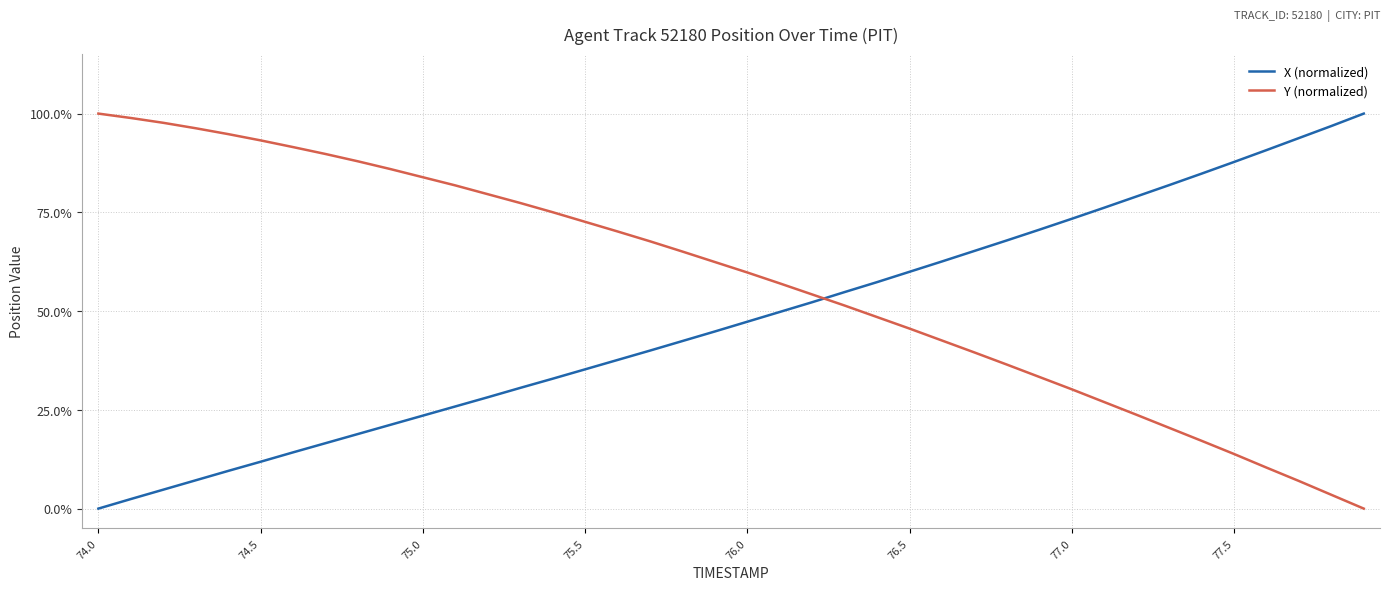

Rank the series by their average value, from highest to lowest.

Y (normalized), X (normalized)